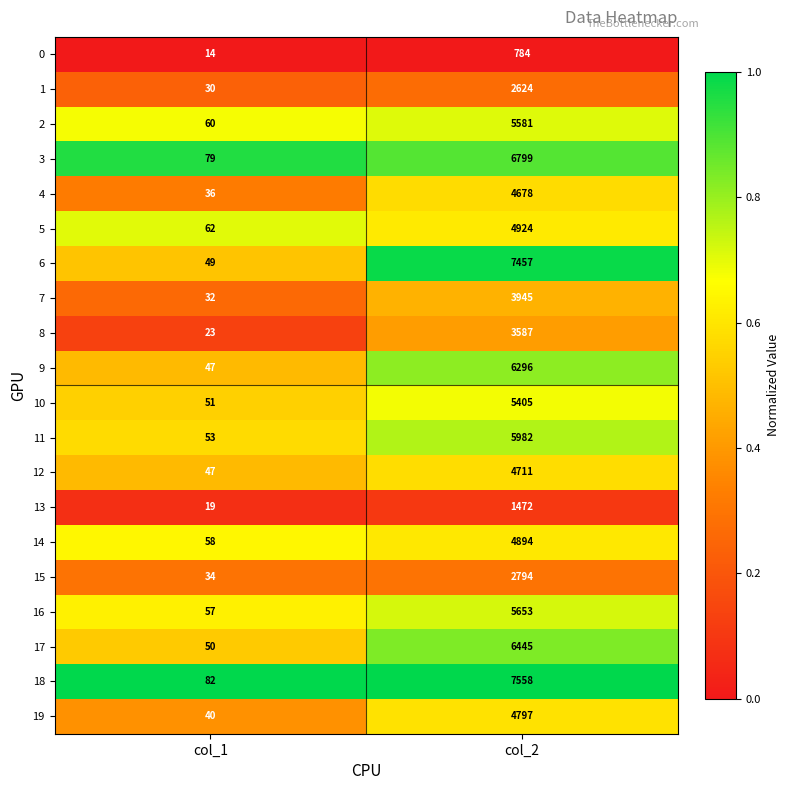

What is the total value across all series at col_1?

923